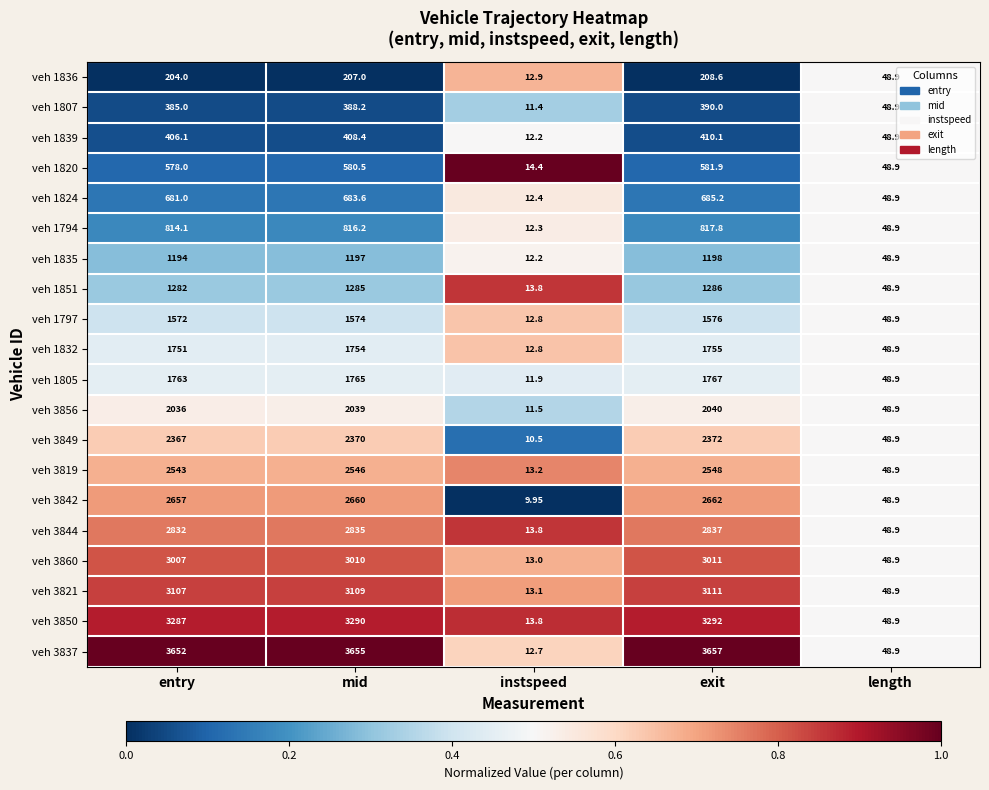

List the labels in order of veh 1835 value, smallest first.

instspeed, length, entry, mid, exit